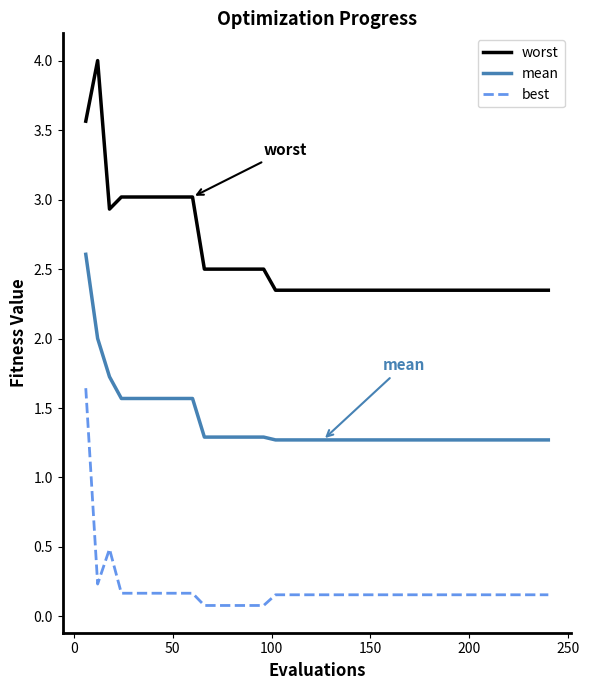

True or false: best and worst intersect in this chart.

False